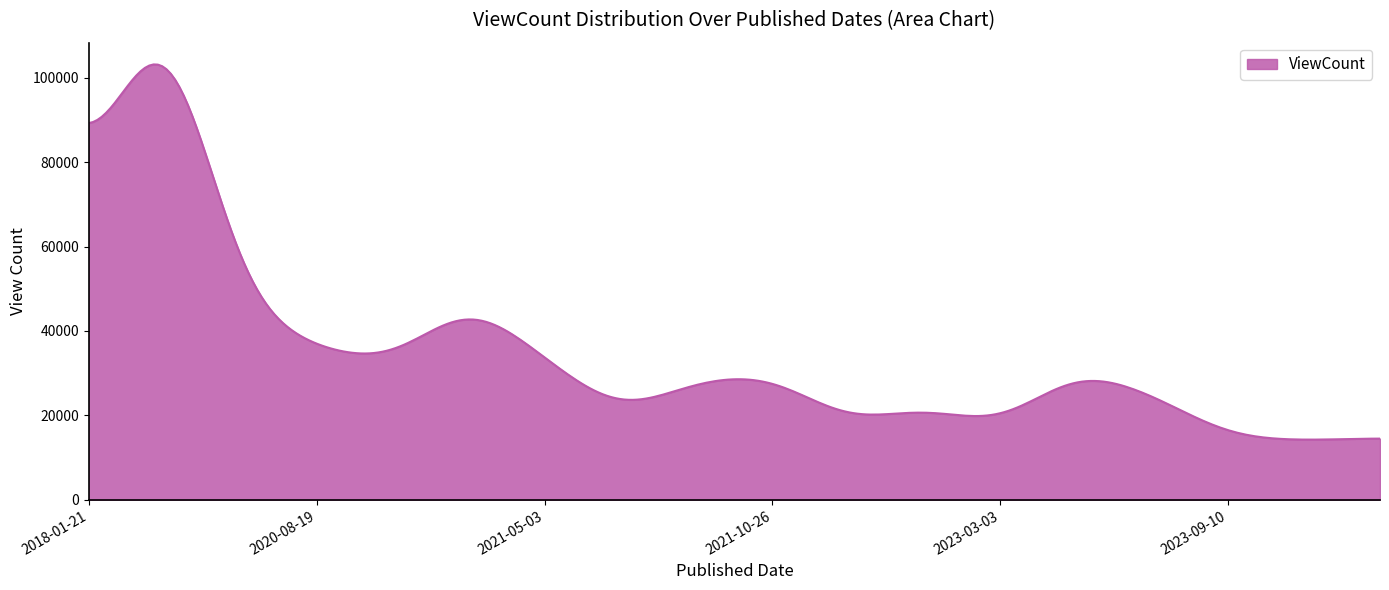

What is the difference between the maximum and minimum values?

88864.7